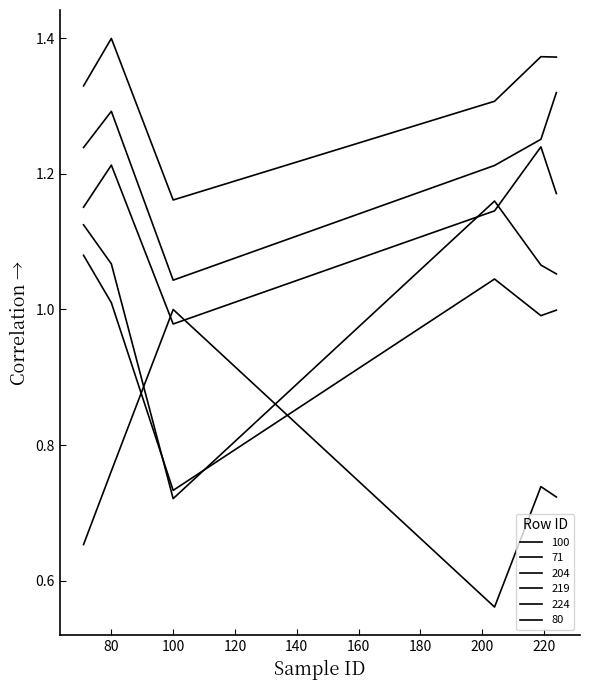

Reading right to left, transcribe all the data shown in this chart.

100: 80=0.8	224=0.7	219=0.7	204=0.6	71=0.7	100=1.0
71: 80=0.9	224=0.9	219=0.9	204=1.0	71=1.0	100=0.7
204: 80=0.9	224=0.9	219=0.9	204=1.0	71=1.0	100=0.6
219: 80=1.0	224=0.9	219=1.0	204=0.9	71=0.9	100=0.7
224: 80=1.0	224=1.0	219=0.9	204=0.9	71=0.9	100=0.7
80: 80=1.0	224=1.0	219=1.0	204=0.9	71=0.9	100=0.8